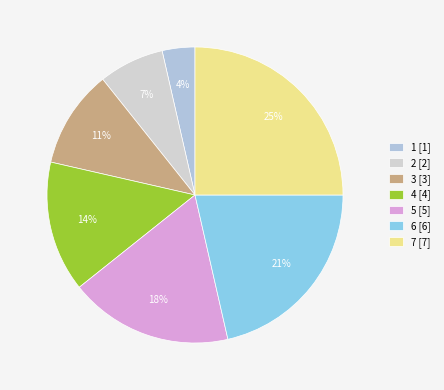

How many slices are in this pie chart?

7